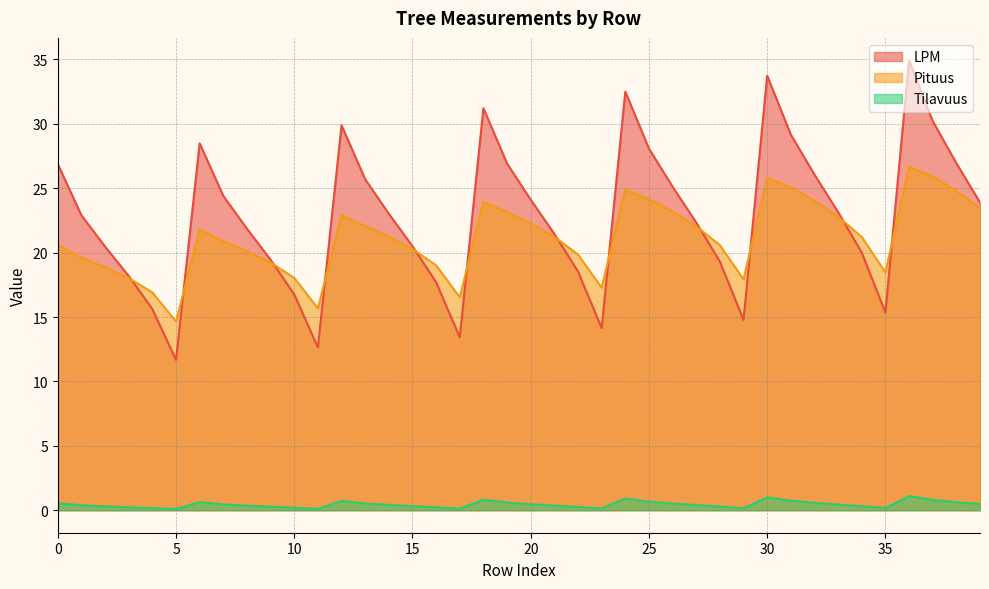

At which category does Pituus reach its first local valley?

5